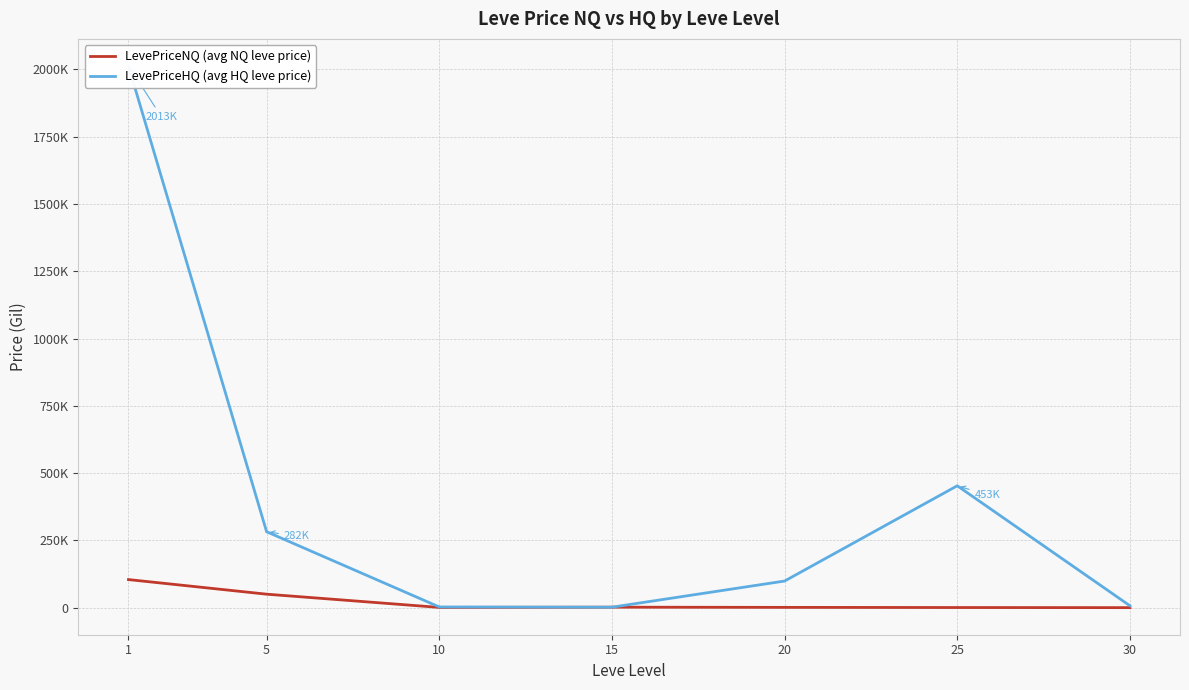

Is this an area chart (filled region under the line)?

No